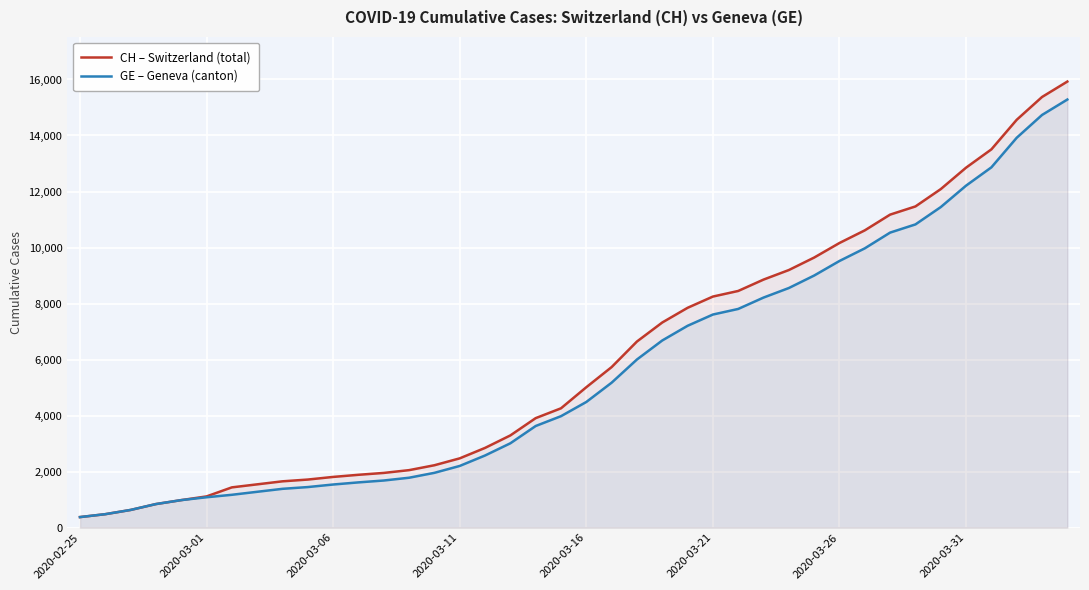

True or false: CH – Switzerland (total) has more than 1 points higher than both neighbors.

False